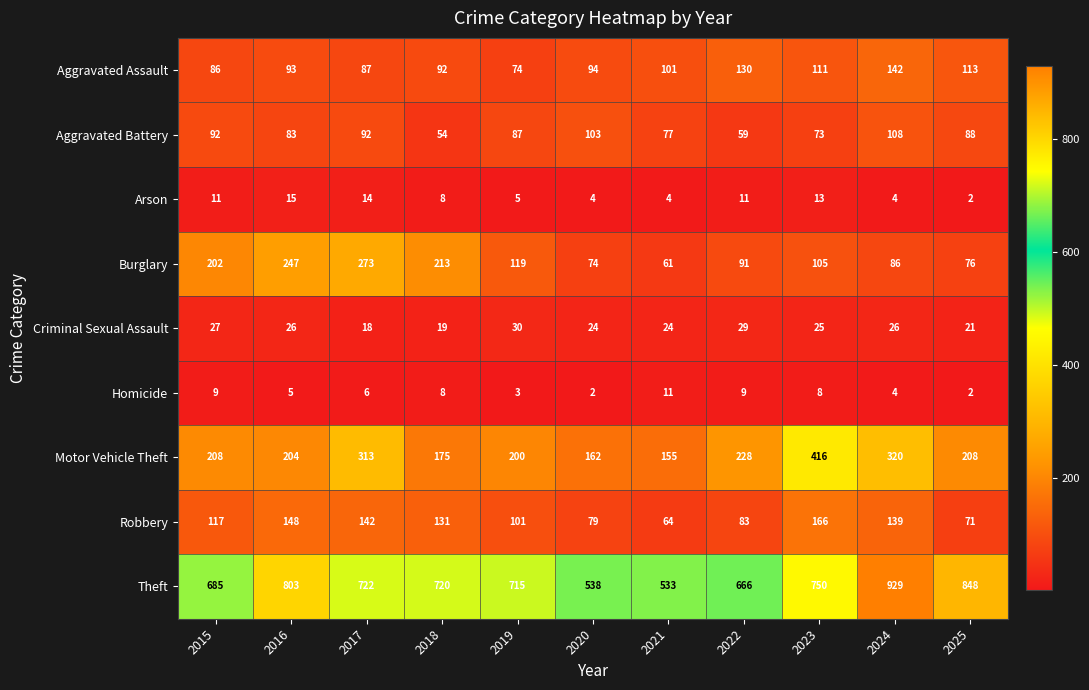

Which series has the largest range (max minus min)?

Theft